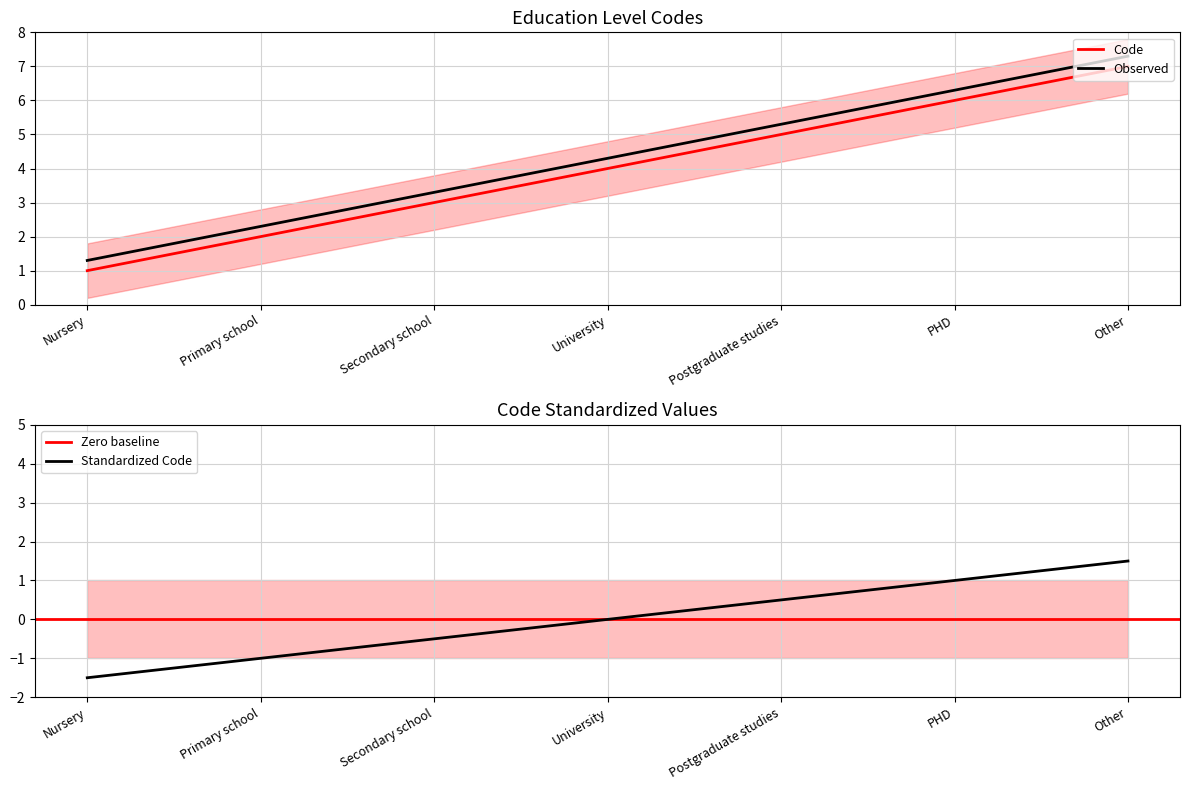

At which label does the data first exceed 4?

Postgraduate studies